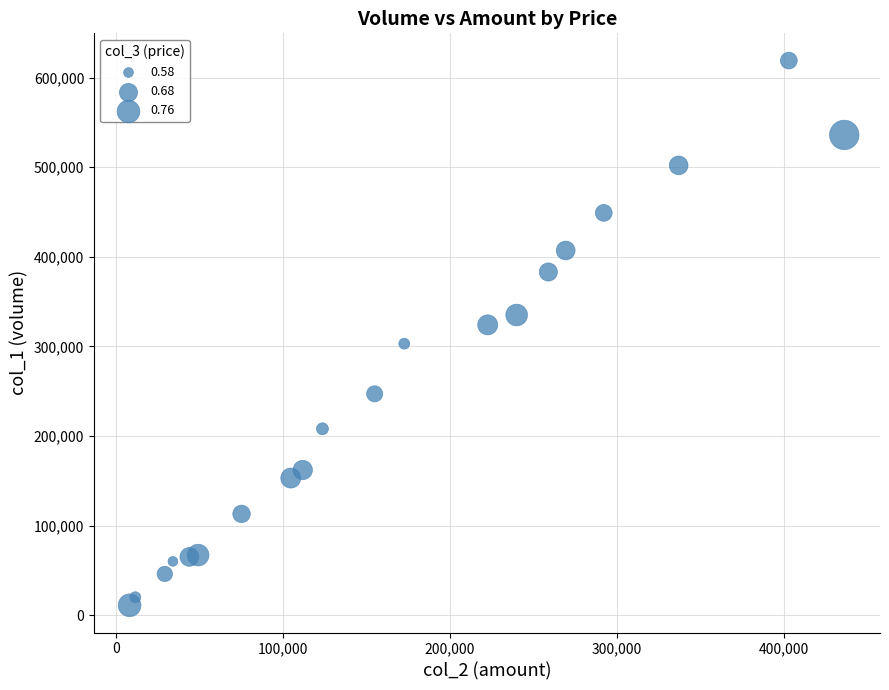

What is the range of X values (max minus min)?

428000